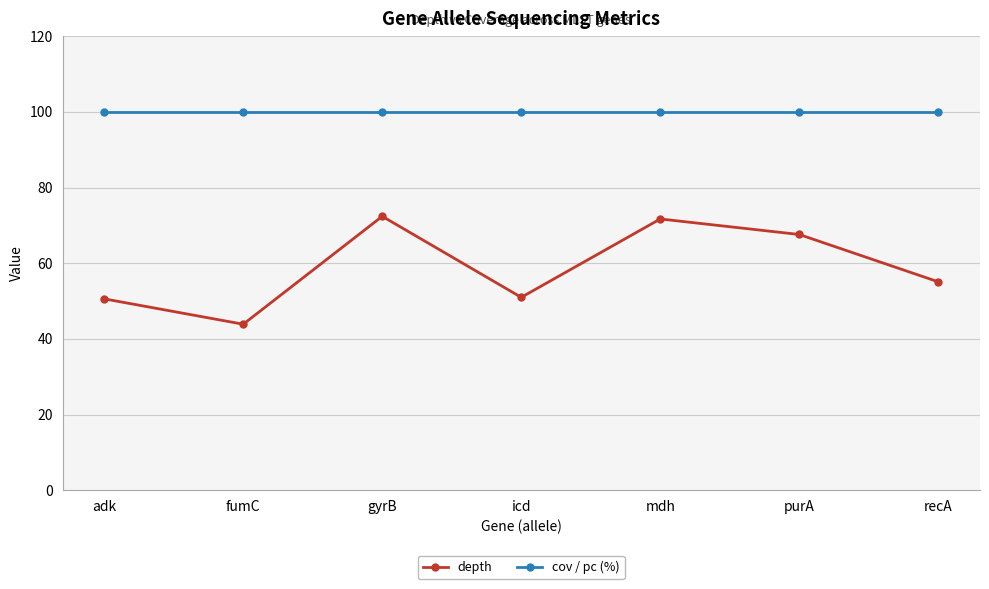

How many data points in depth are less than 55?

3